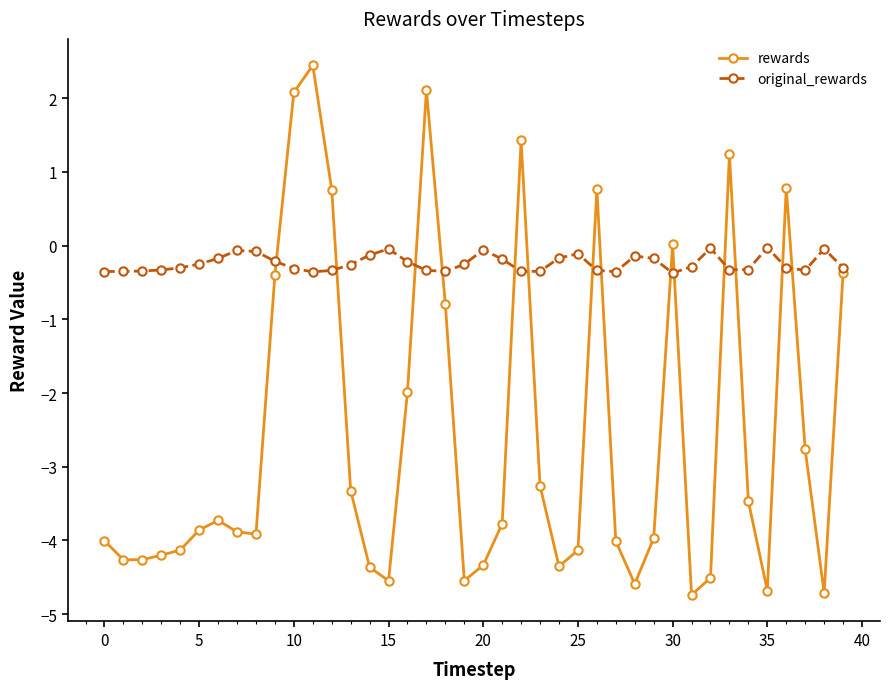

How many lines are shown in the chart?

2